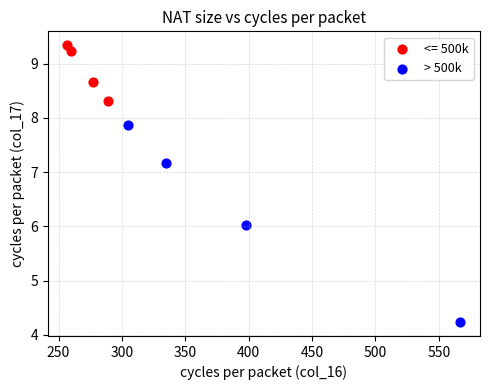

Which series contains the highest Y value?

<= 500k